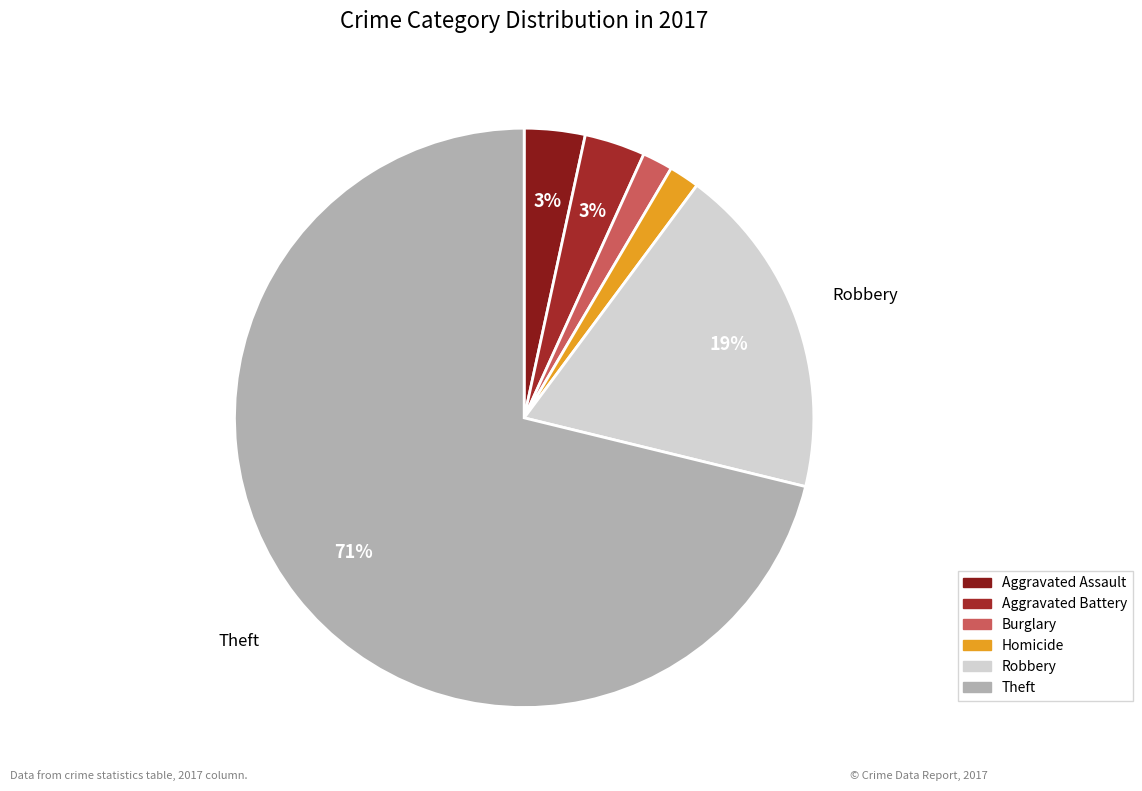

How many slices are in this pie chart?

6